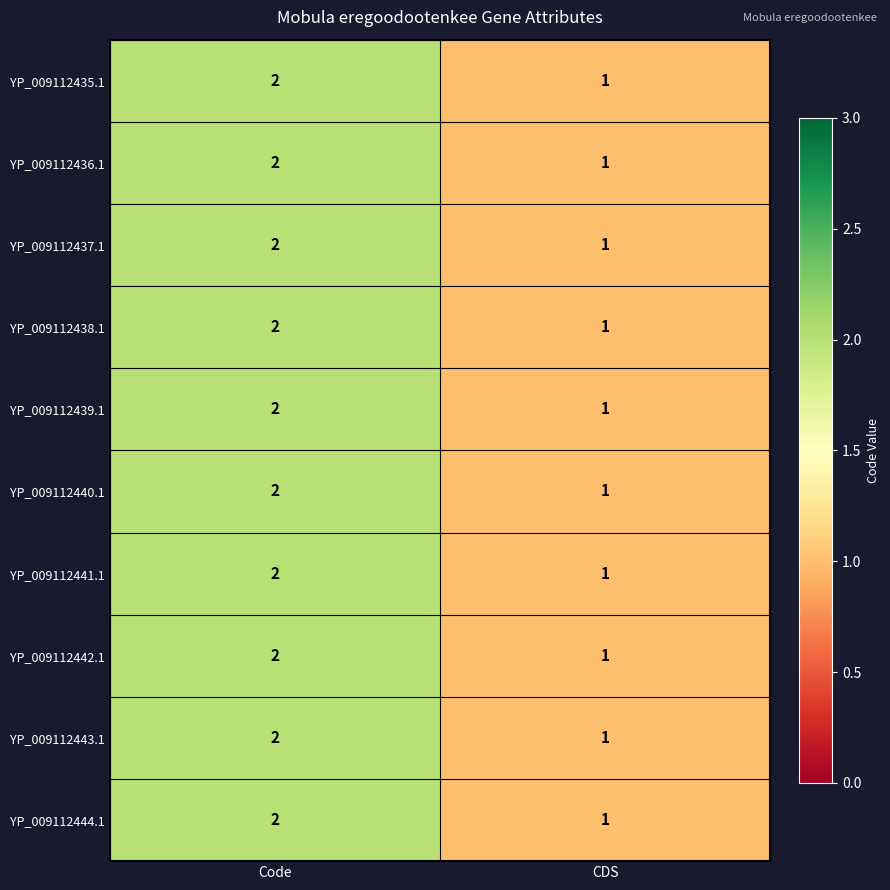

At which label does YP_009112441.1 reach its peak?

Code